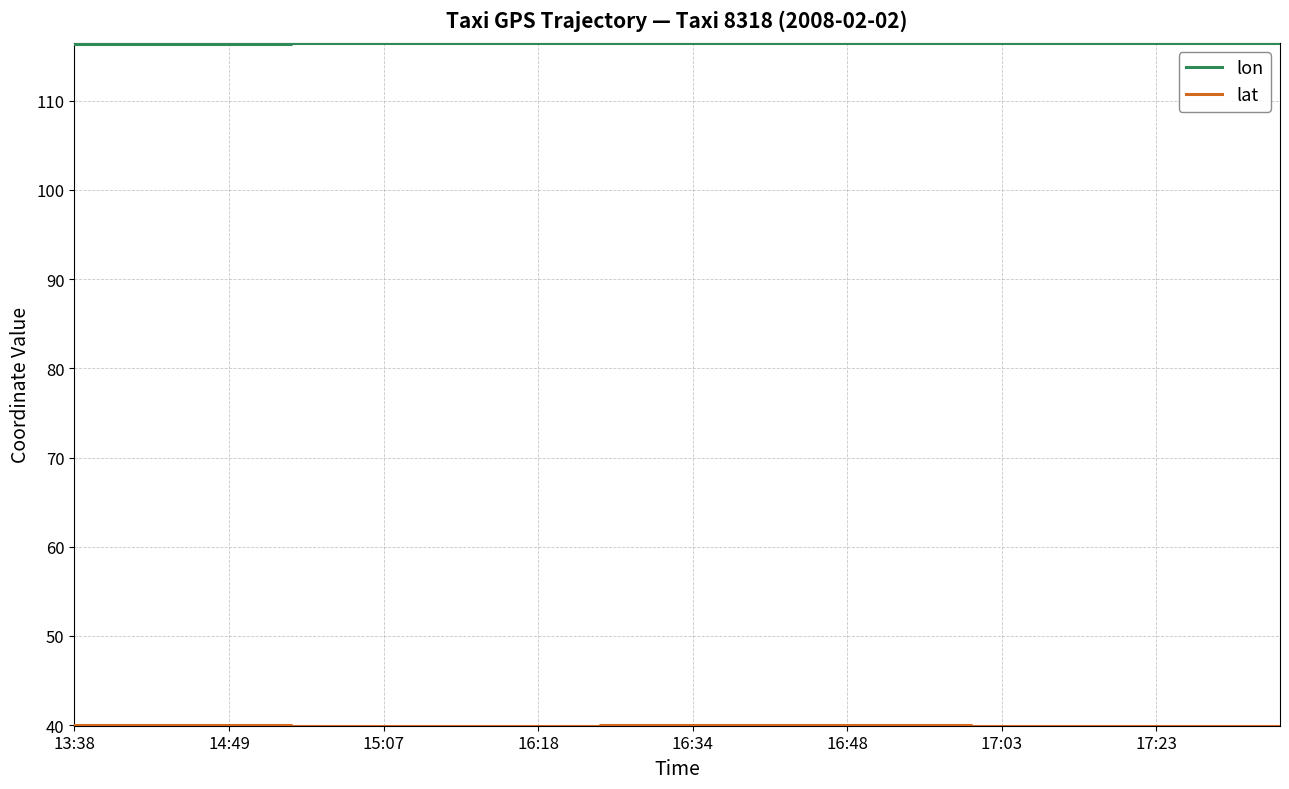

Reading left to right, extract all data points from this chart.

lon: 116.4	116.4	116.4	116.4	116.4	116.4	116.4	116.4	116.4	116.4	116.4	116.4	116.4	116.4	116.4	116.4	116.4	116.4	116.4	116.4	116.4	116.4	116.4	116.4	116.4	116.4	116.4	116.4	116.4	116.4	116.4	116.4	116.4	116.4	116.4	116.4	116.4	116.4	116.4	116.4
lat: 40.0	40.0	40.0	40.0	40.0	40.0	40.0	40.0	40.0	39.9	39.9	40.0	40.0	40.0	40.0	40.0	40.0	40.0	40.0	40.0	40.0	40.0	40.0	40.0	40.0	40.0	40.0	40.0	40.0	39.9	39.9	39.9	39.9	39.9	39.9	39.9	39.9	40.0	40.0	40.0